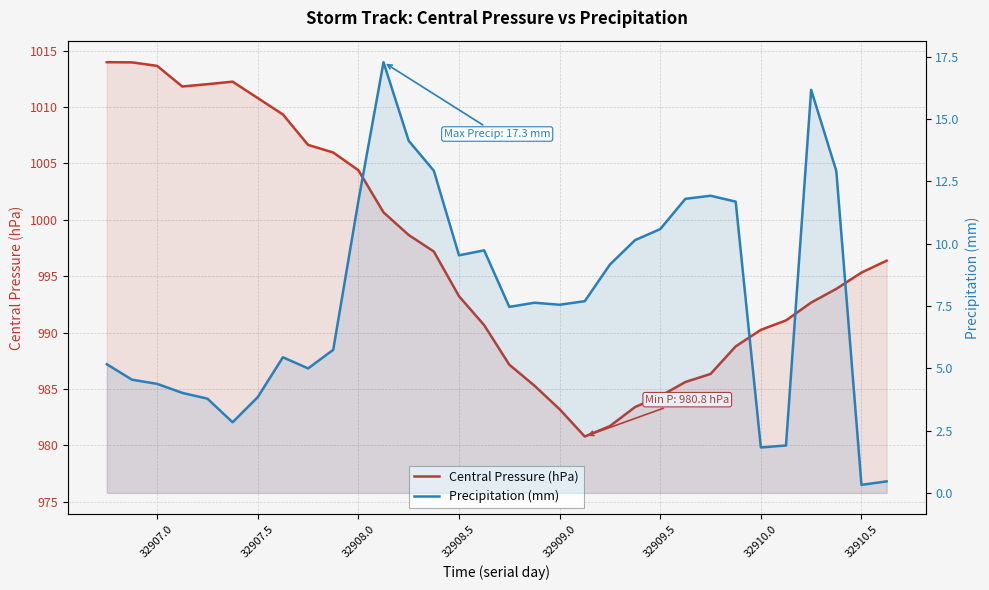

Rank the series by their average value, from lowest to highest.

Precipitation (mm), Central Pressure (hPa)